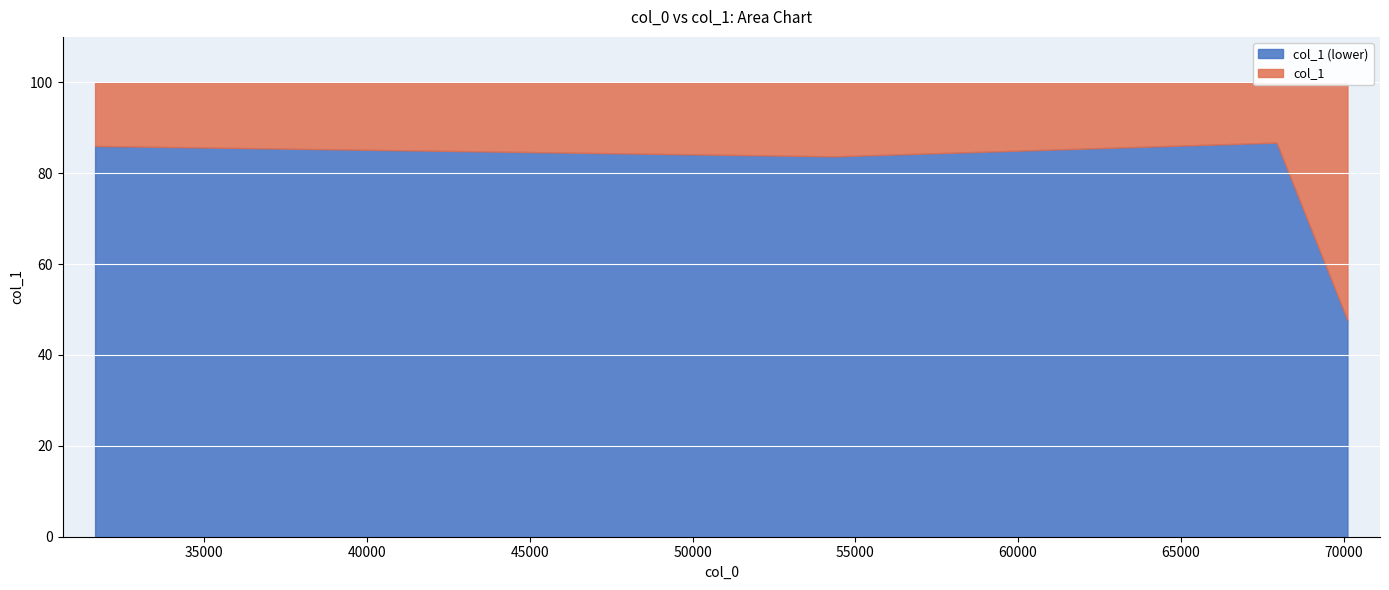

What is the label of the 1st point from the left?

31644.5